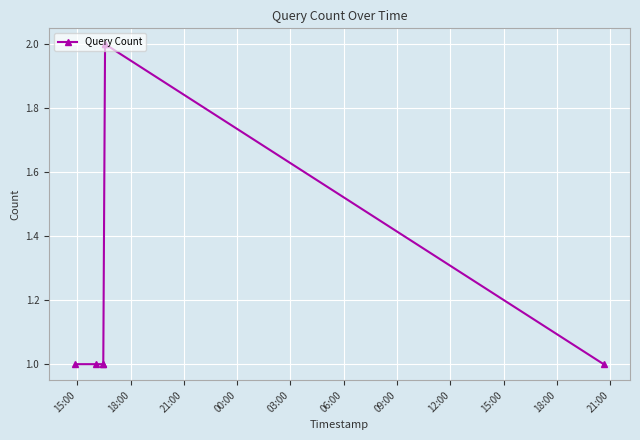

What is the value of the 3rd point from the left?

1